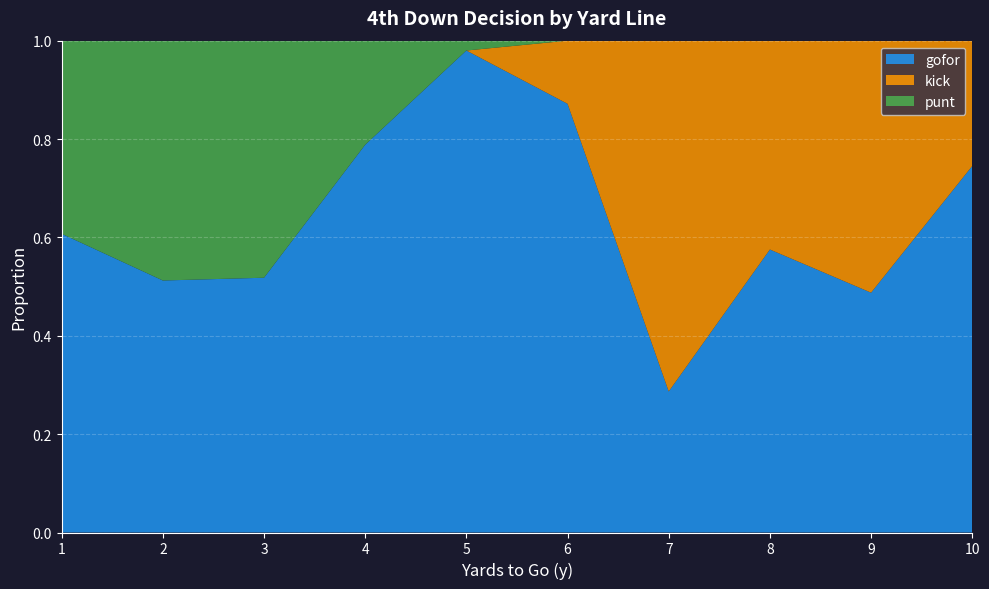

True or false: gofor has a value of 0.7 at 9.

False